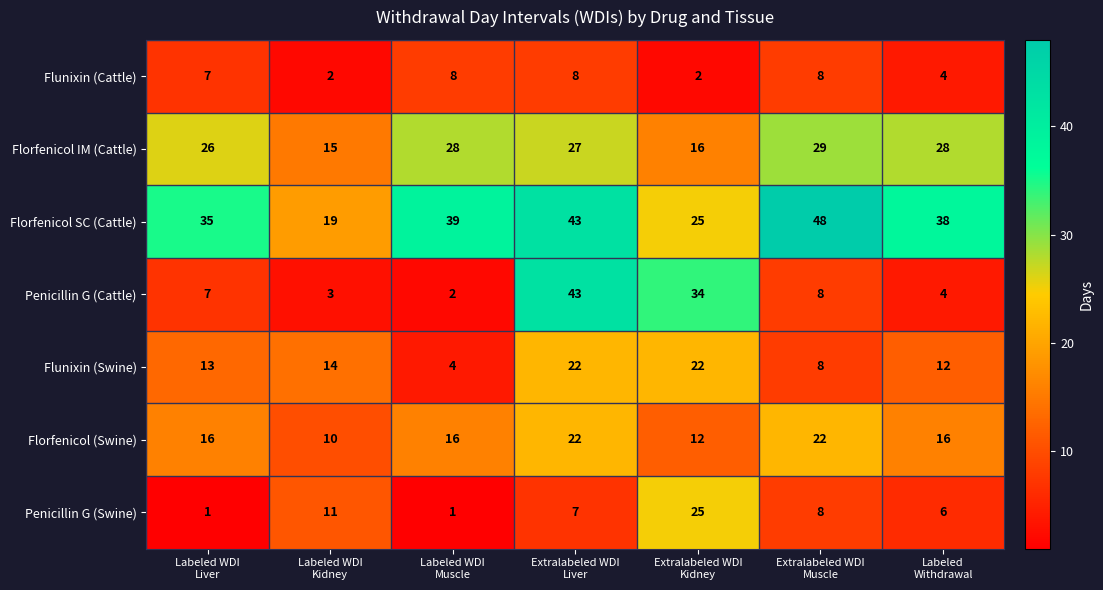

What is the difference between the maximum and minimum values in the Flunixin (Swine) series?

18